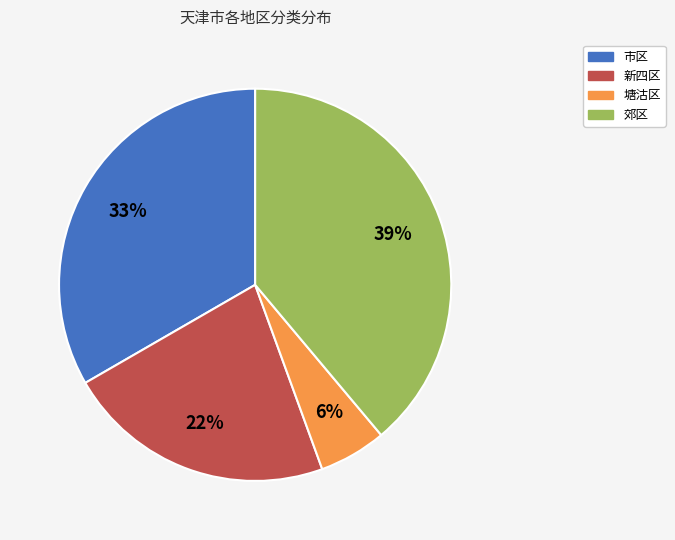

The 市区 slice represents 27% of the pie. True or false?

False